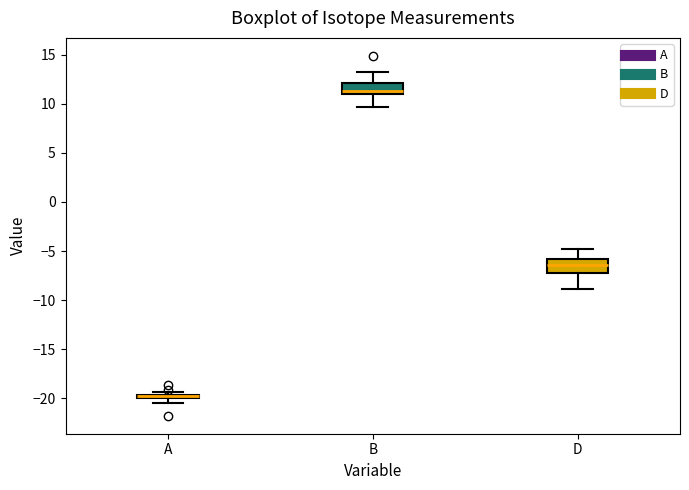

Where is the upper edge of the box for A on the y-axis? The values are not printed on the chart, so give them approximately, as read against the axis.

-19.5